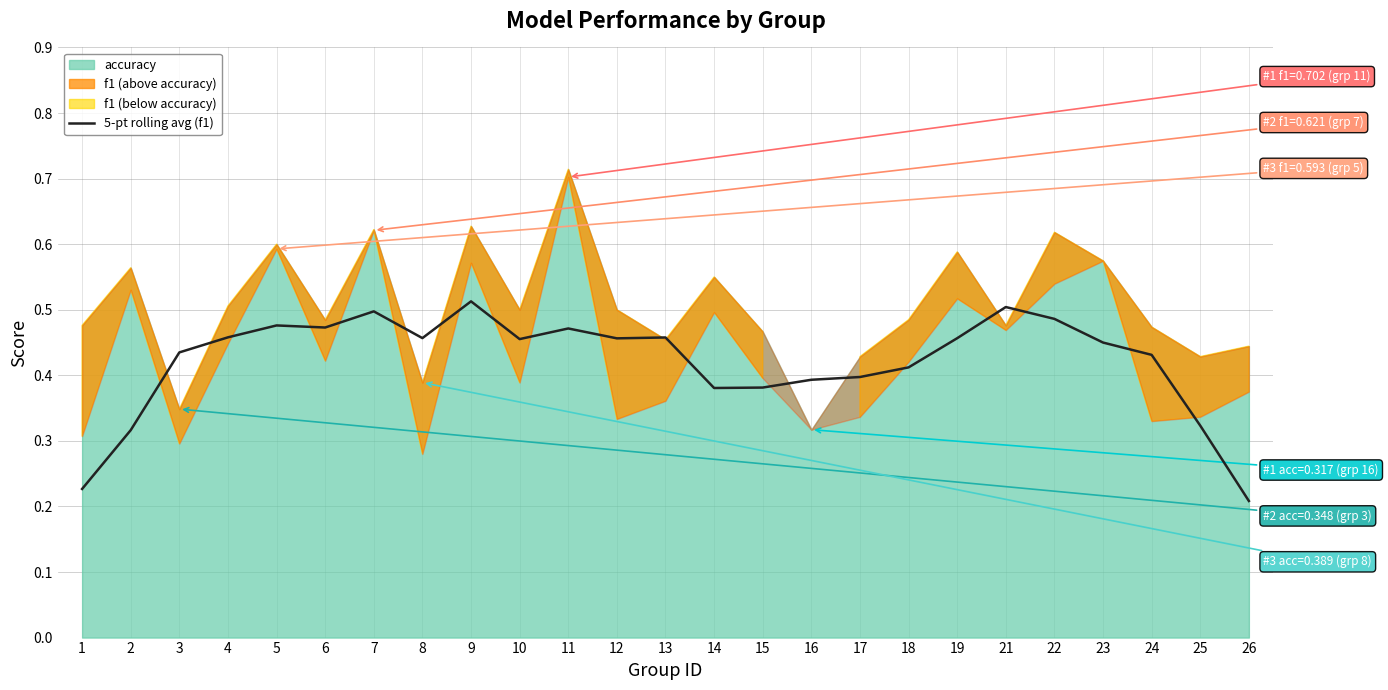

What is the approximate value at 2?

0.3